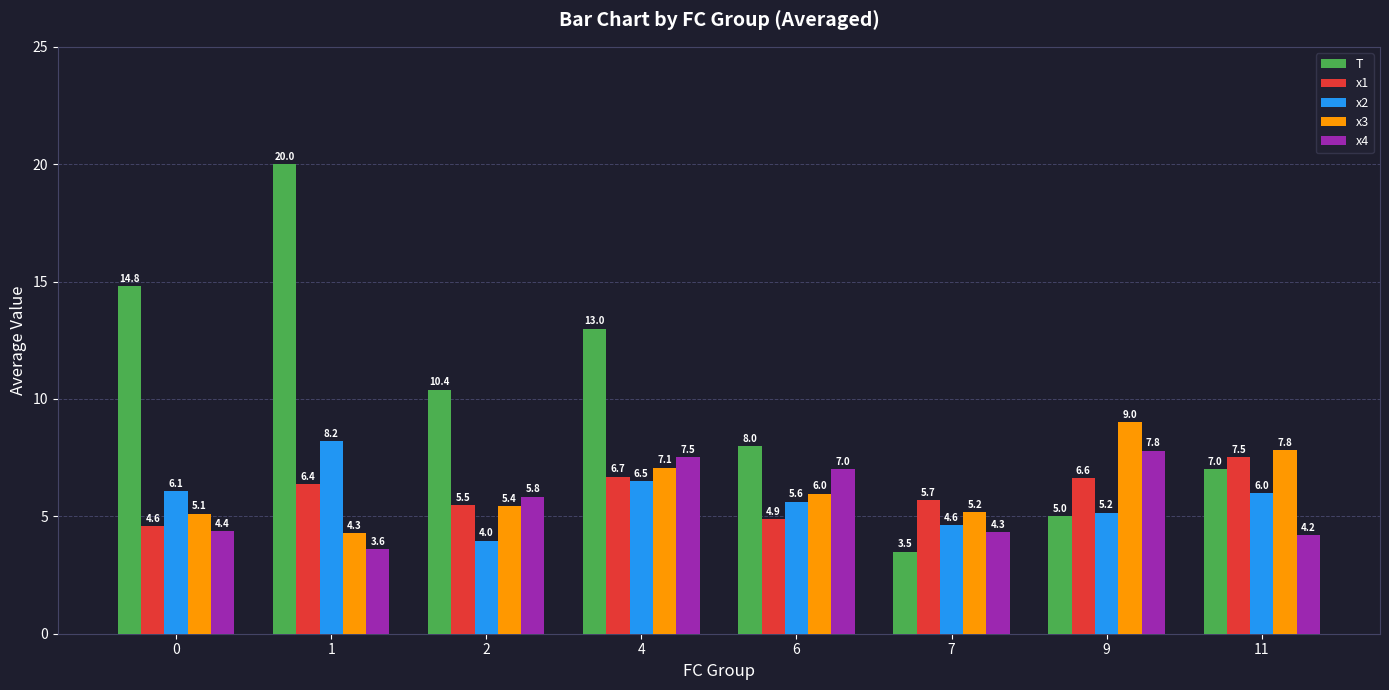

What are all the series names shown in the legend?

T, x1, x2, x3, x4